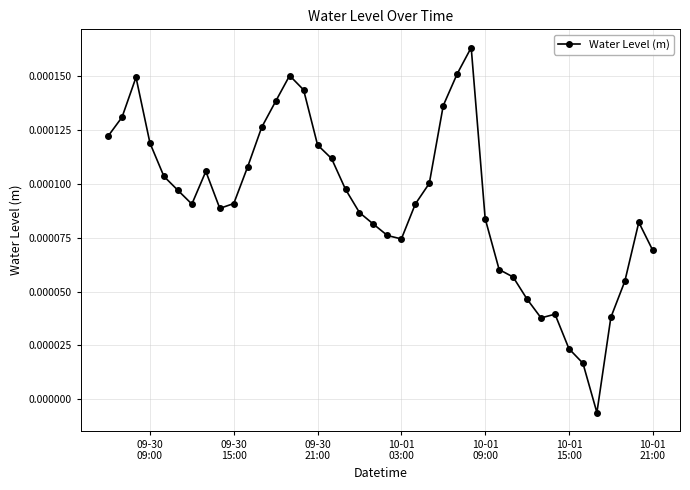

True or false: there are more than 1 points higher than both neighbors.

True